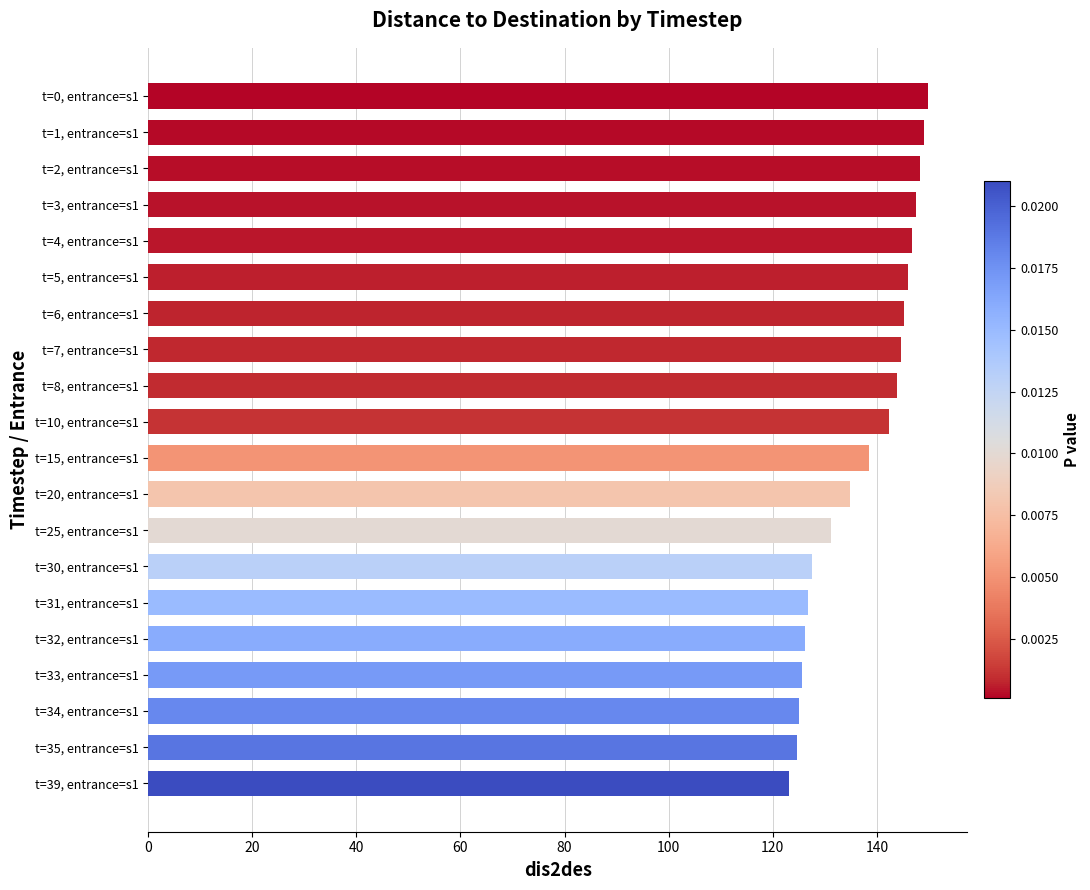

How many data points are above 142?

10